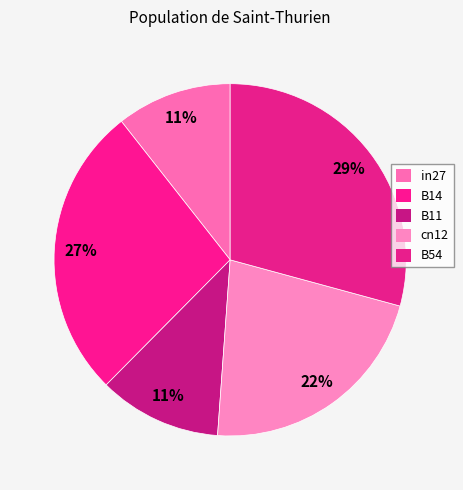

Rank the categories by value from highest to lowest.

B54, B14, cn12, B11, in27